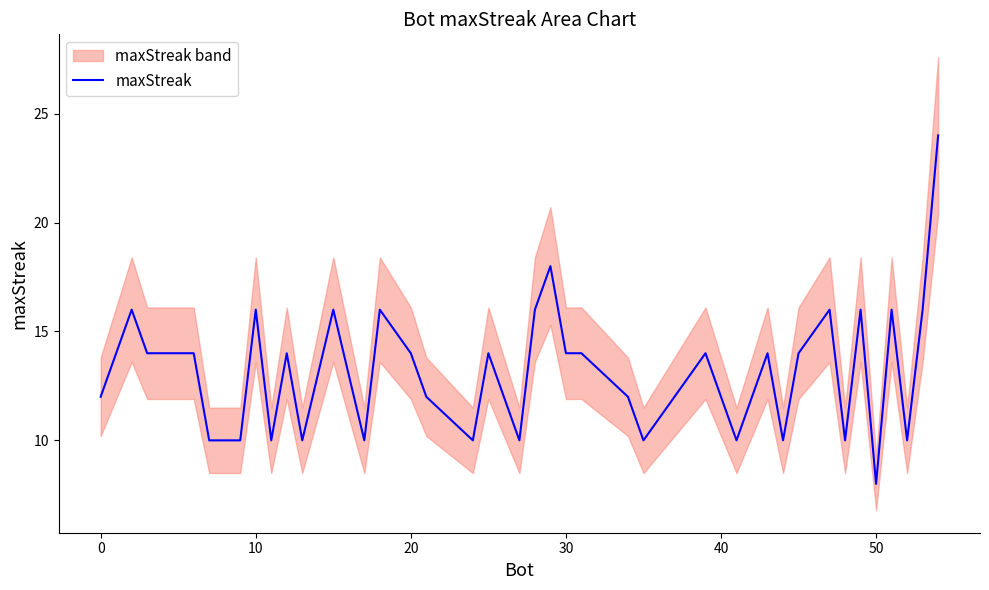

The maxStreak series shows 2 at 50. True or false?

False